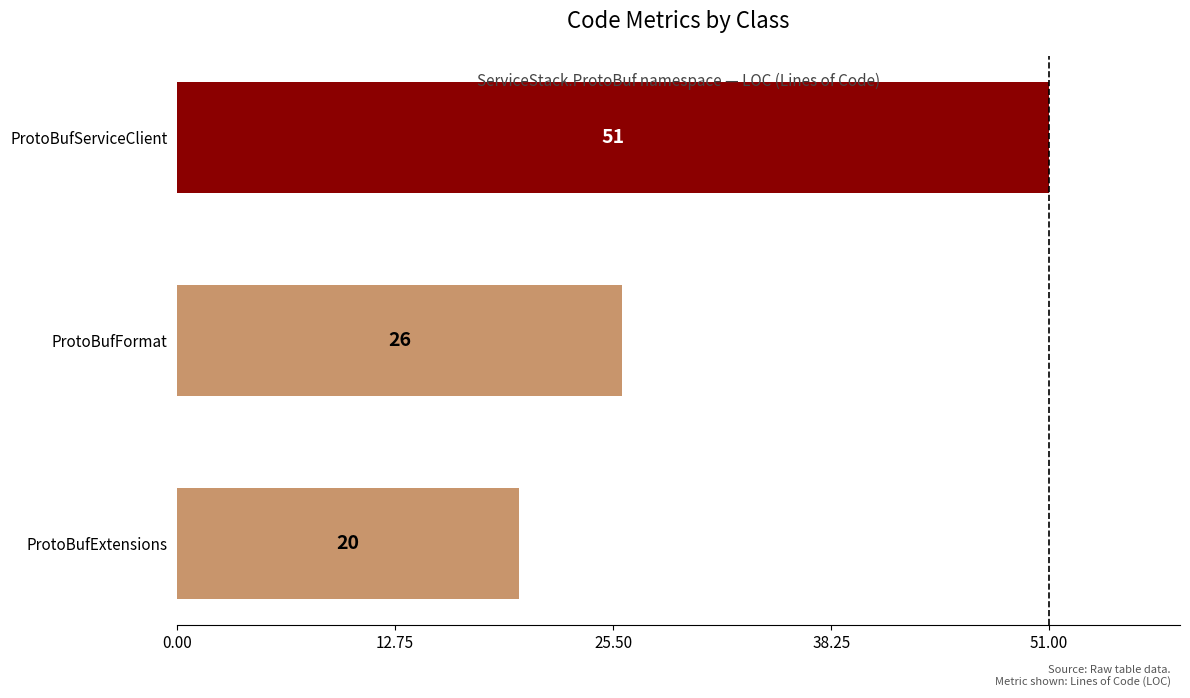

What is the change in value from ProtoBufExtensions to ProtoBufFormat?

+6